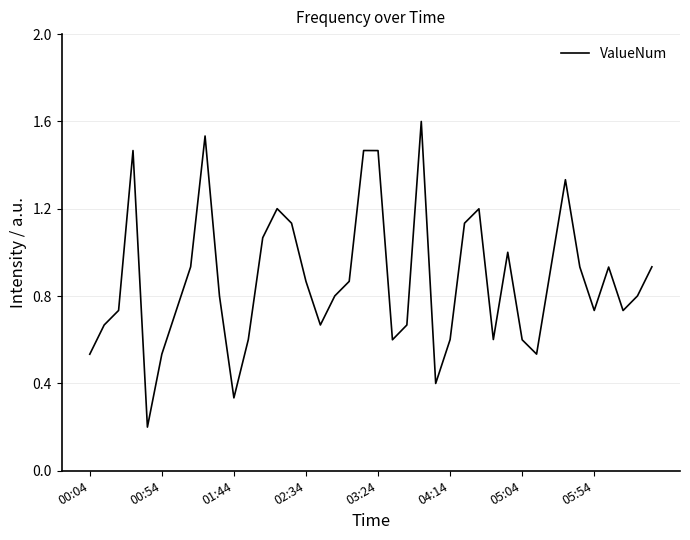

What is the difference between the maximum and minimum values?

1.4